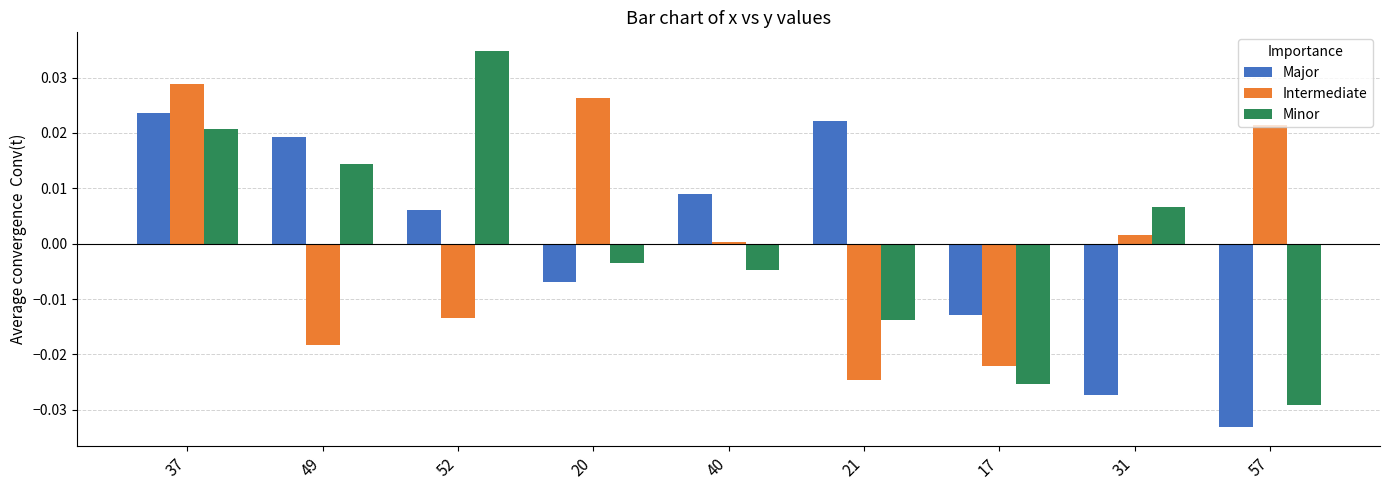

How many groups of bars are there?

9